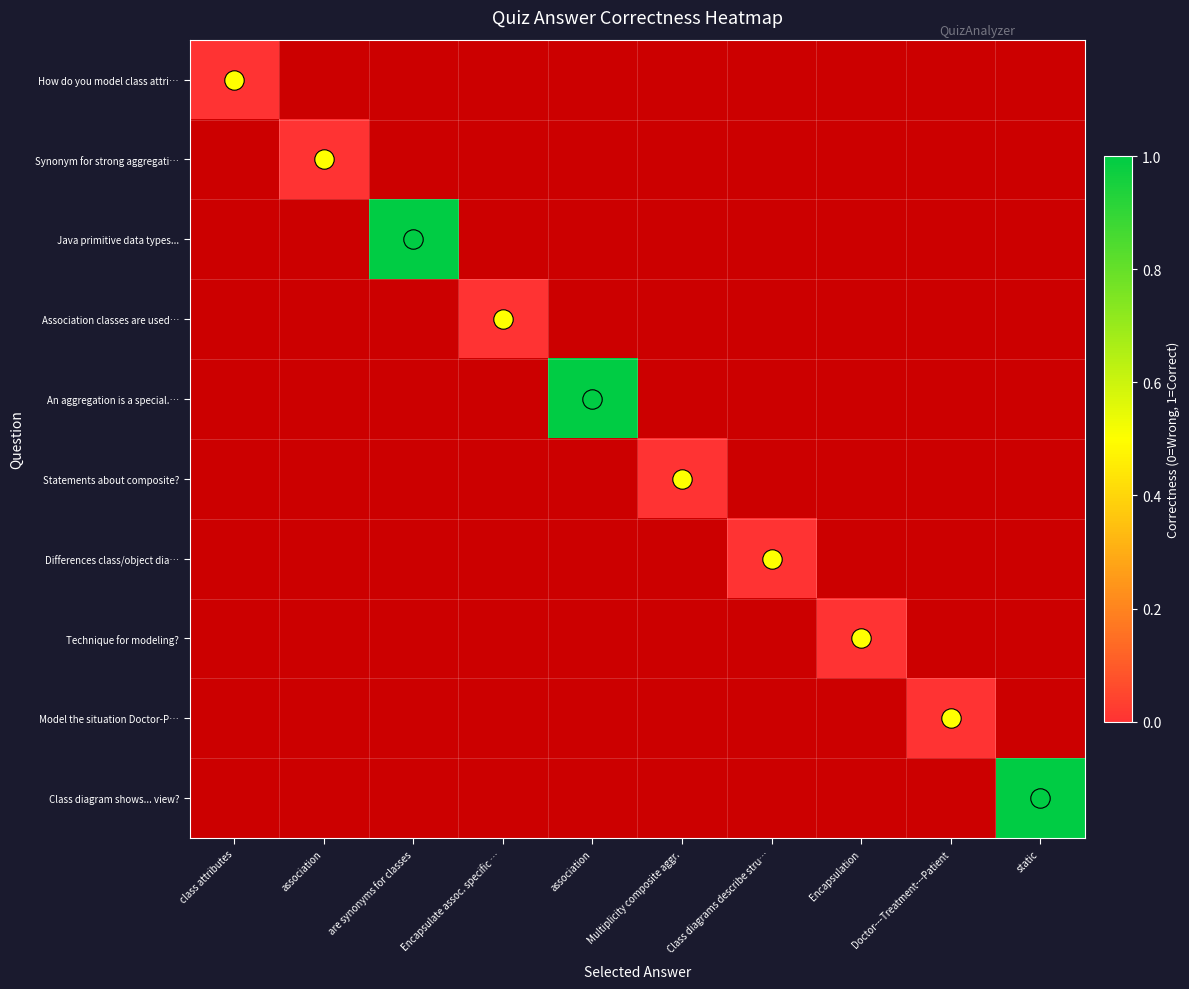

At how many categories does at least one series exceed 0?

3